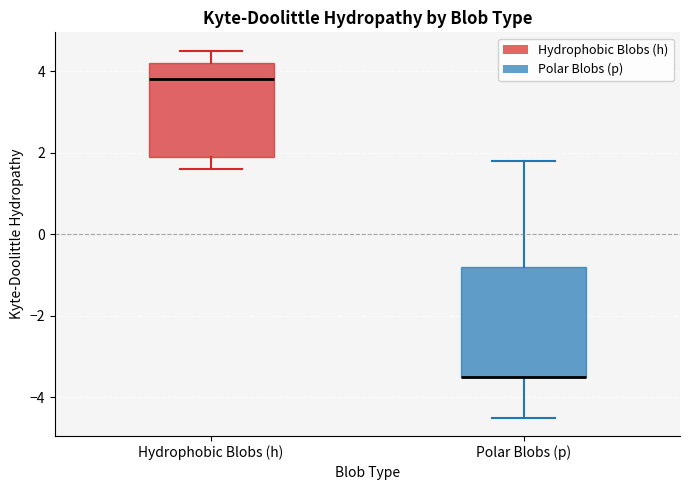

Where is the lower edge of the box for Hydrophobic Blobs (h) on the y-axis? The values are not printed on the chart, so give them approximately, as read against the axis.

2.0